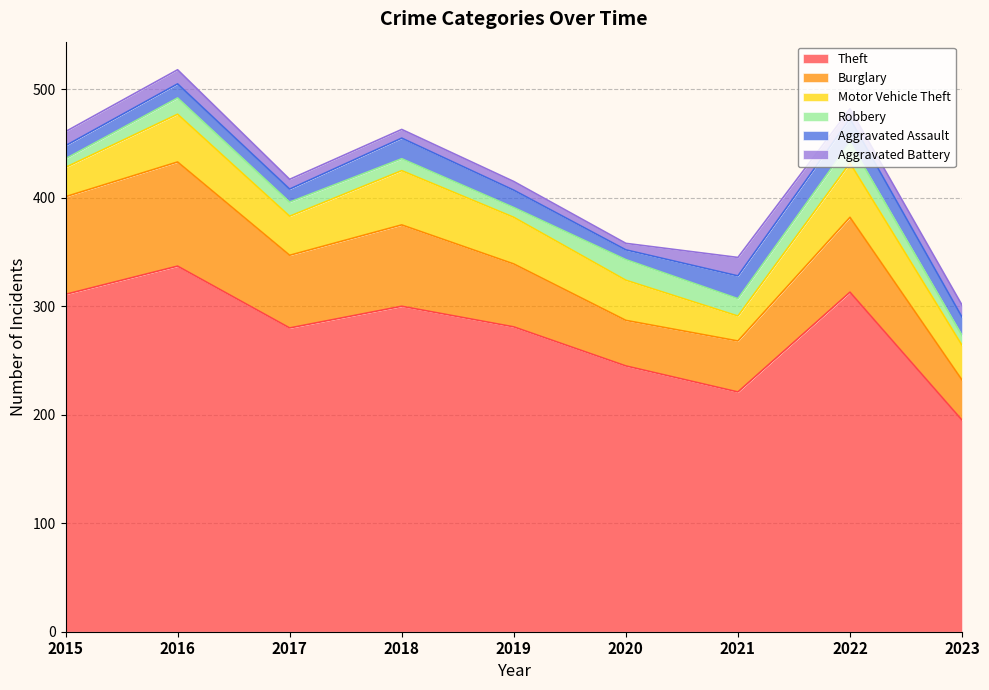

How many lines are shown in the chart?

6